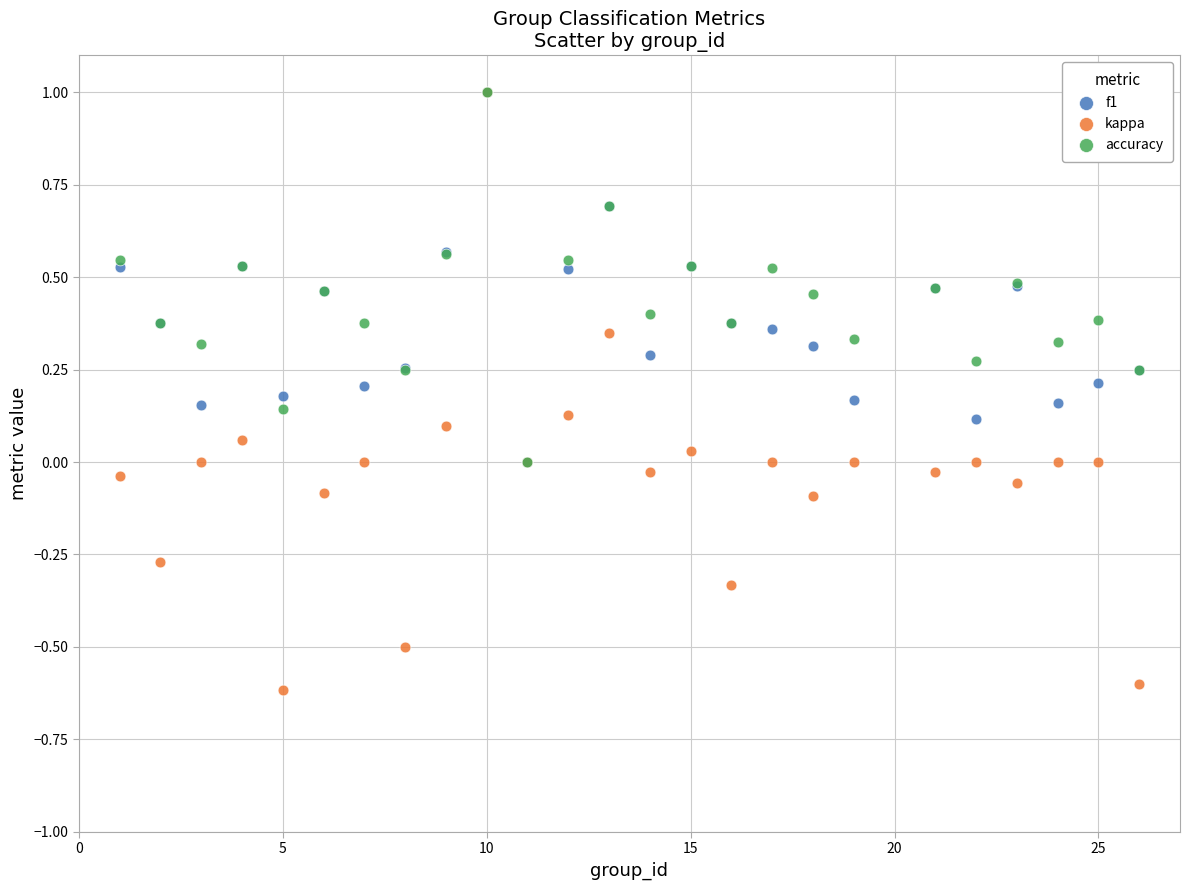

What are all the series names shown in the legend?

f1, kappa, accuracy